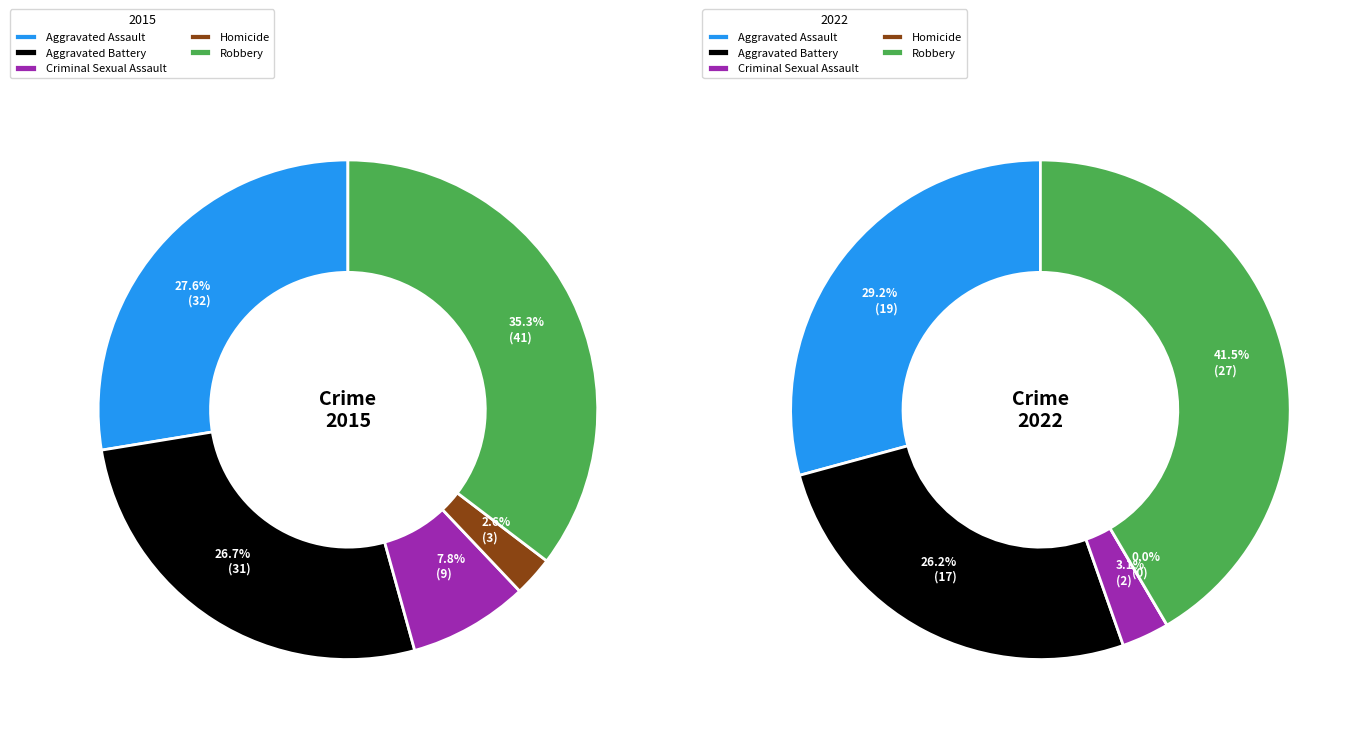

What percentage is the Robbery slice, to the nearest percent?

42%